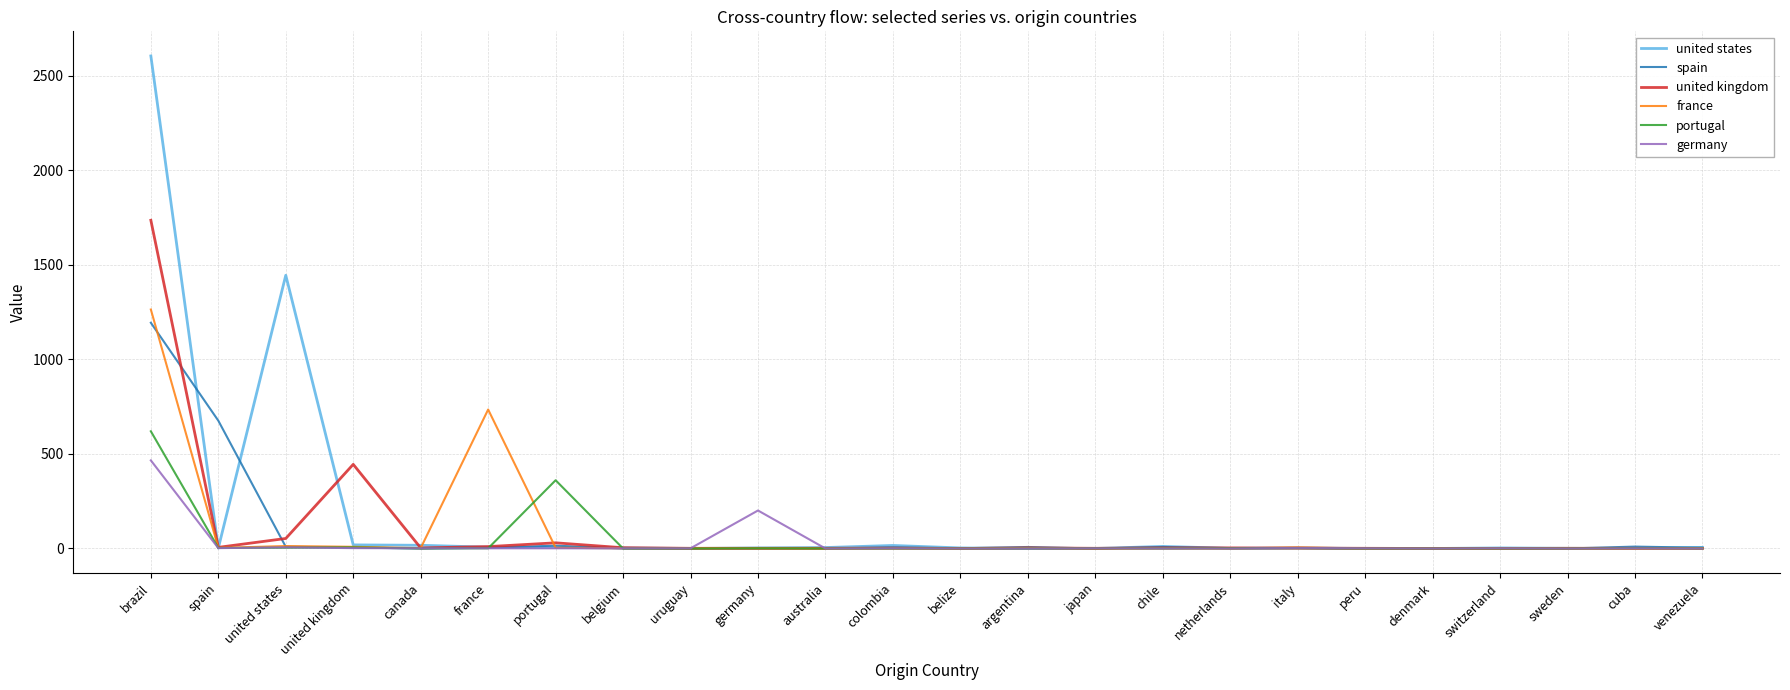

Which series has the largest range (max minus min)?

united states